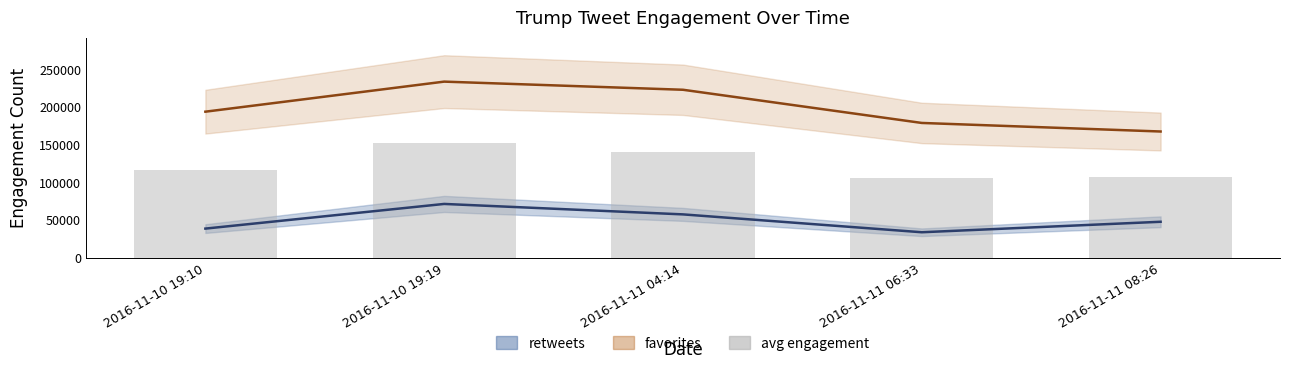

Which has a higher value, 2016-11-11 06:33 or 2016-11-11 08:26?

2016-11-11 08:26